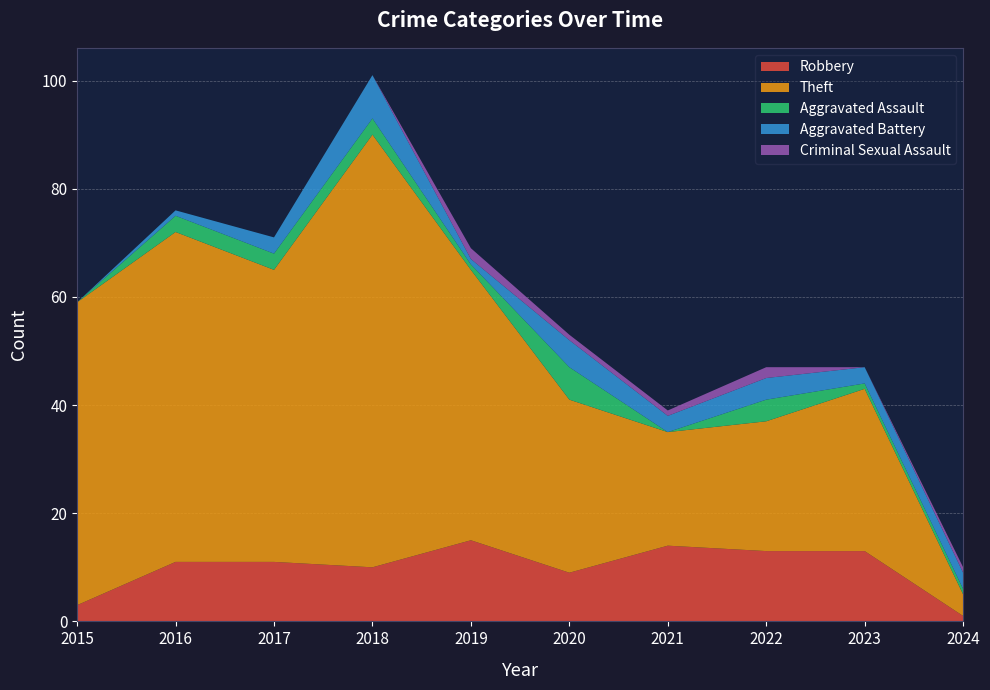

Reading left to right, what are all the values shown in this chart?

Robbery: 2015=3	2016=11	2017=11	2018=10	2019=15	2020=9	2021=14	2022=13	2023=13	2024=1
Theft: 2015=56	2016=61	2017=54	2018=80	2019=50	2020=32	2021=21	2022=24	2023=30	2024=4
Aggravated Assault: 2015=0	2016=3	2017=3	2018=3	2019=1	2020=6	2021=0	2022=4	2023=1	2024=1
Aggravated Battery: 2015=0	2016=1	2017=3	2018=8	2019=1	2020=5	2021=3	2022=4	2023=3	2024=3
Criminal Sexual Assault: 2015=0	2016=0	2017=0	2018=0	2019=2	2020=1	2021=1	2022=2	2023=0	2024=1